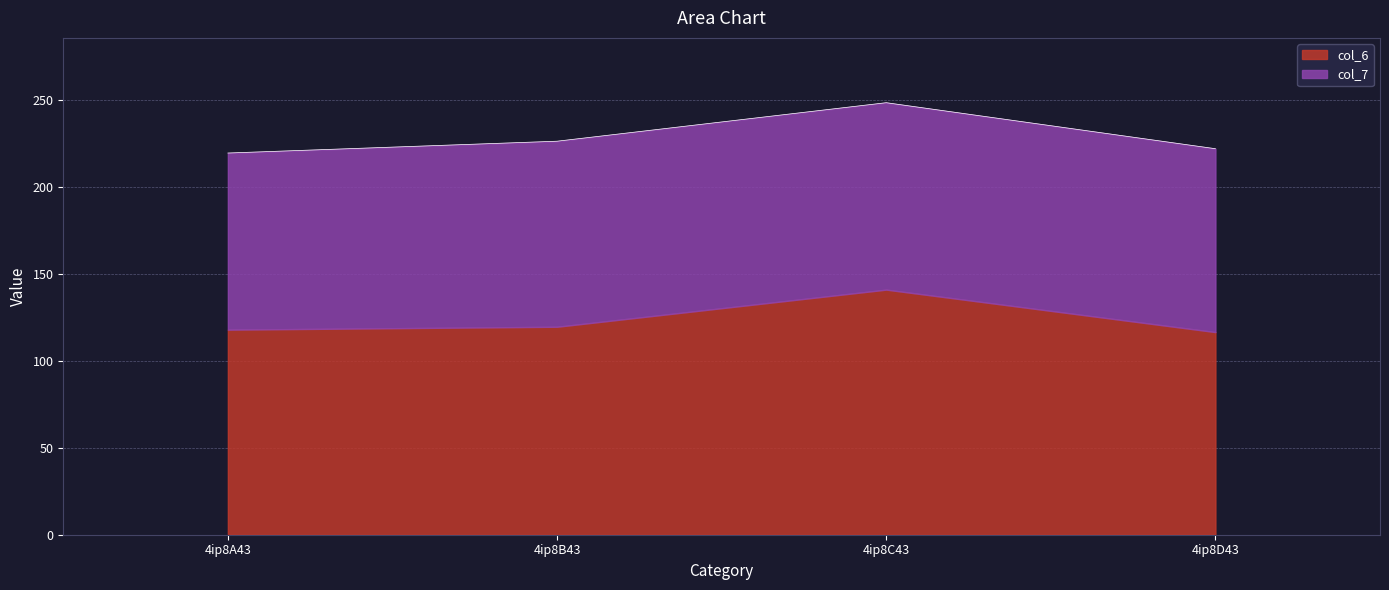

Reading right to left, what are all the values shown in this chart?

222.0	248.4	226.3	219.5